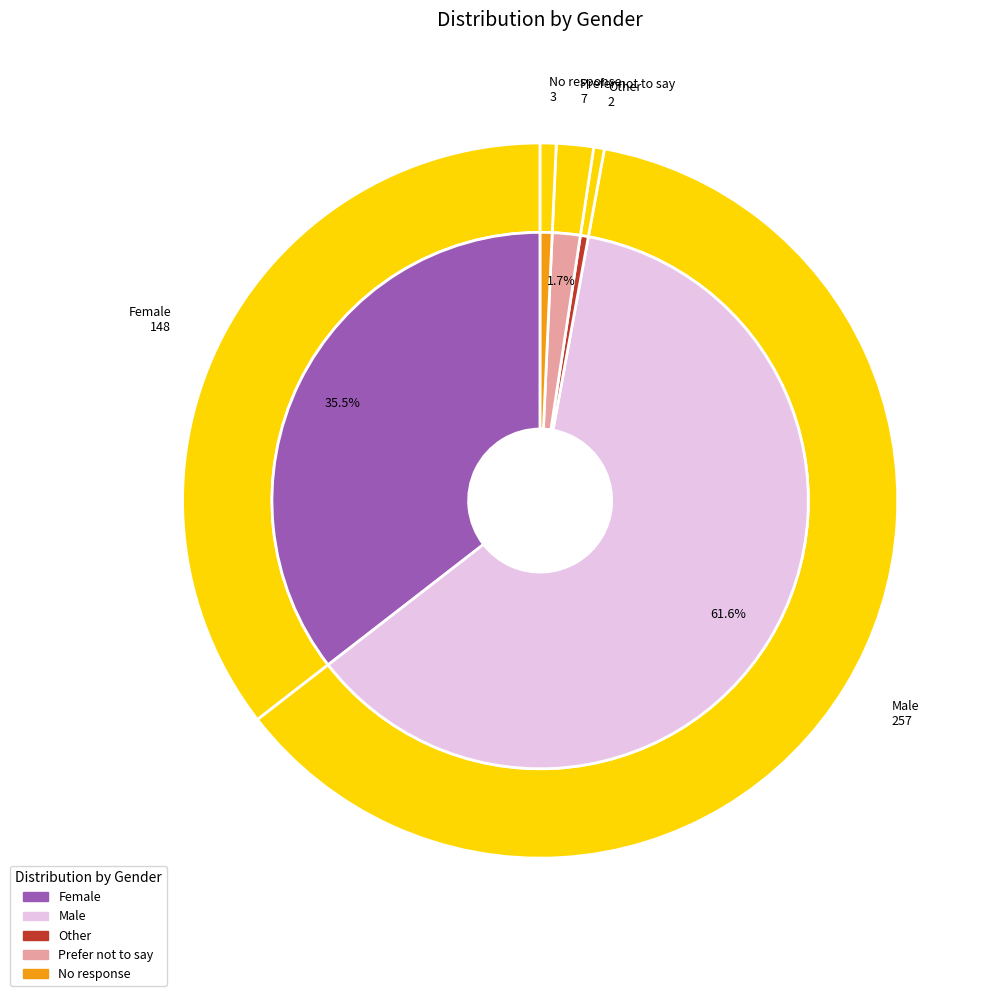

Which category has the biggest portion of the pie?

Male